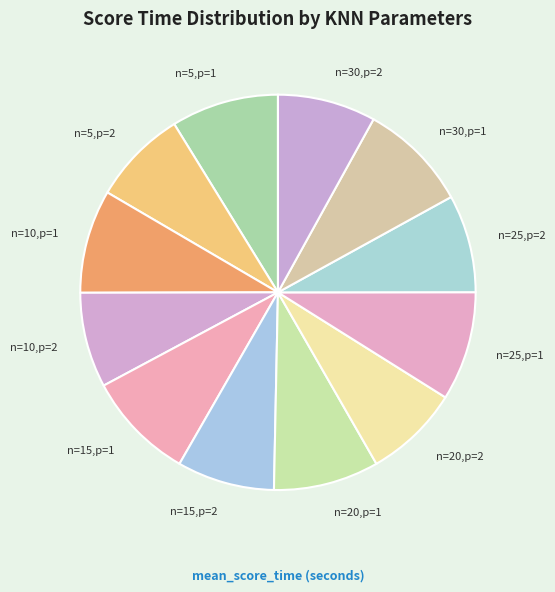

True or false: n=5,p=1 accounts for 23% of the total.

False